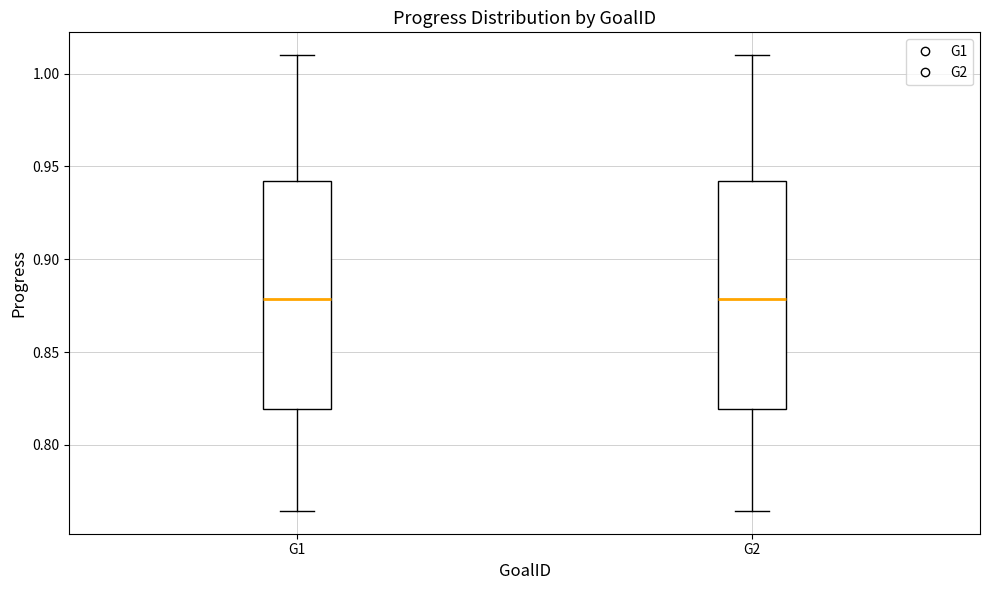

Where is the lower edge of the box for G1 on the y-axis? The values are not printed on the chart, so give them approximately, as read against the axis.

0.820